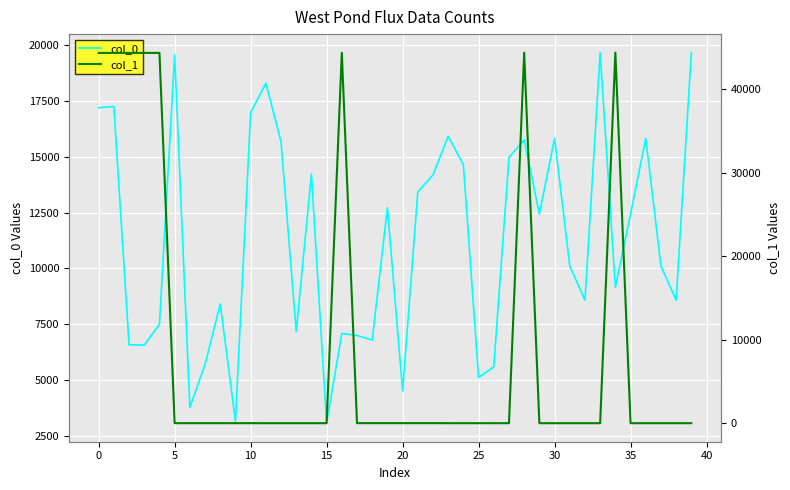

Rank the series at 25 from lowest to highest value.

col_1, col_0